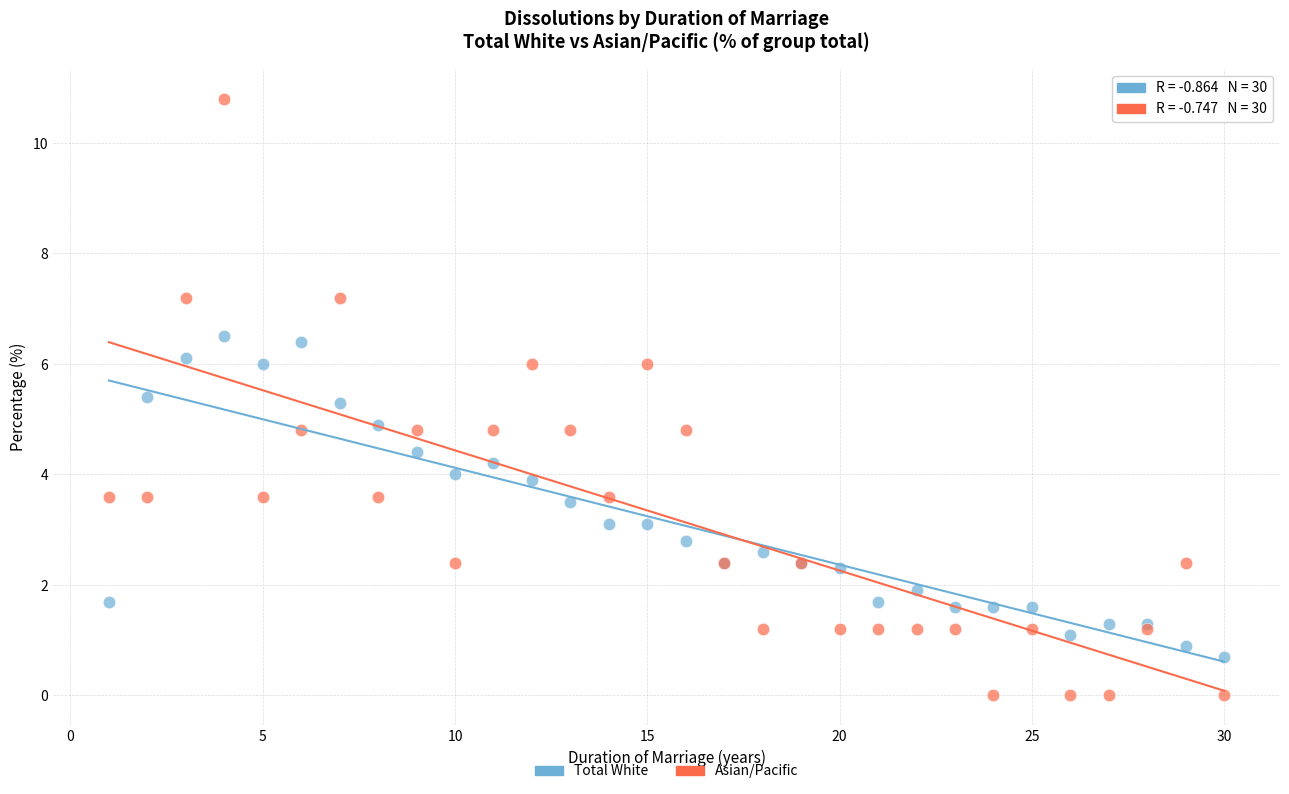

Which series reaches the maximum Y coordinate?

Asian/Pacific